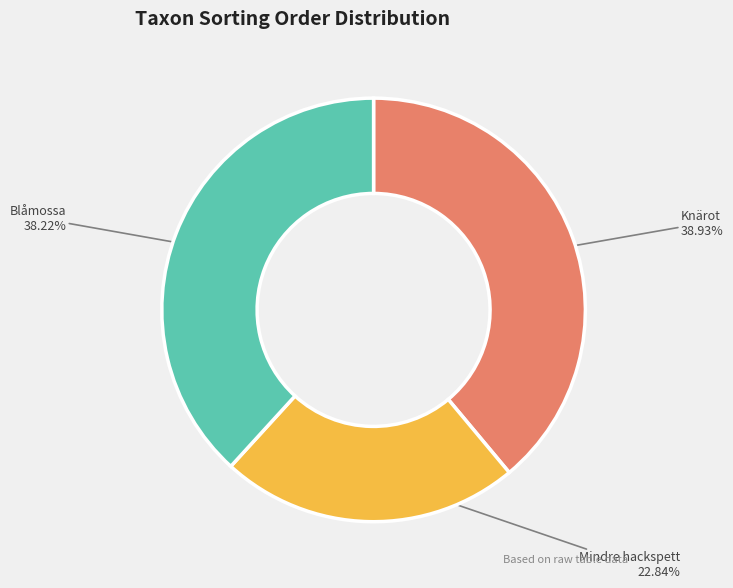

Does any single category account for the majority?

No